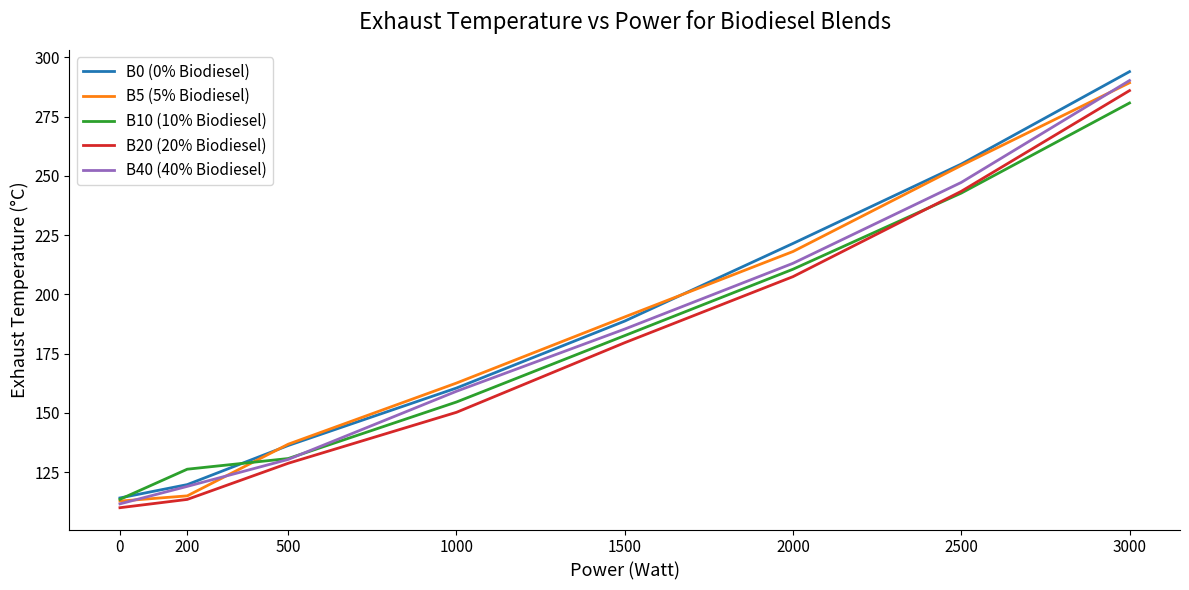

What is the average value of the B10 (10% Biodiesel) series?

180.2